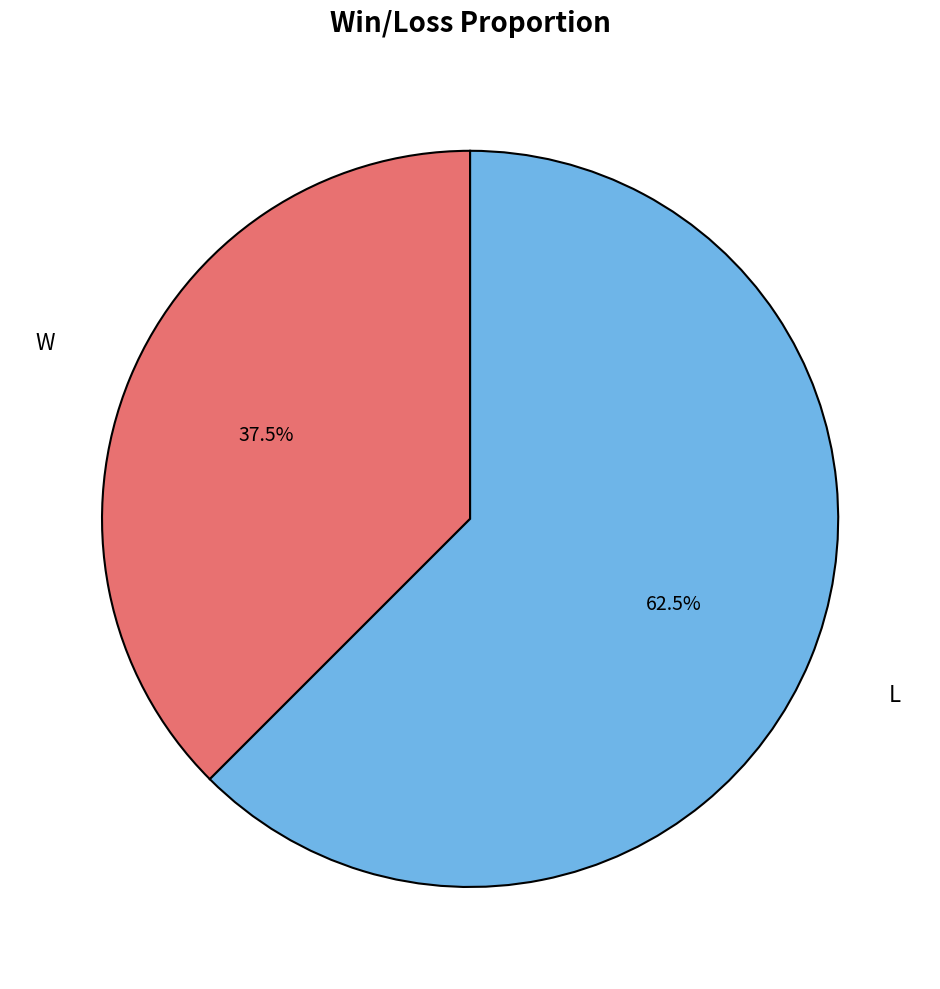

To the nearest percent, what is the combined percentage of W and L?

100%